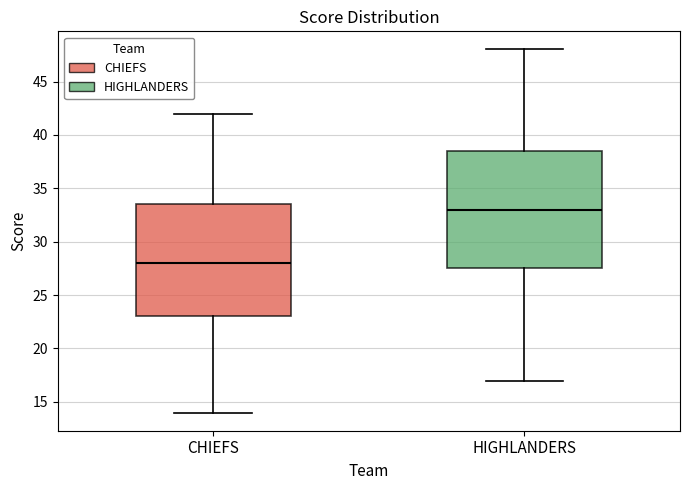

Reading left to right, transcribe this box plot: for each box, give where its median line is, the range the box spans, and where its two whiskers end, as read against the y-axis. The values are not printed on the chart, so give them approximately, as read against the axis.

CHIEFS: median 28.0, box 23.0 to 33.5, whiskers 14.0 to 42.0
HIGHLANDERS: median 33.0, box 27.5 to 38.5, whiskers 17.0 to 48.0